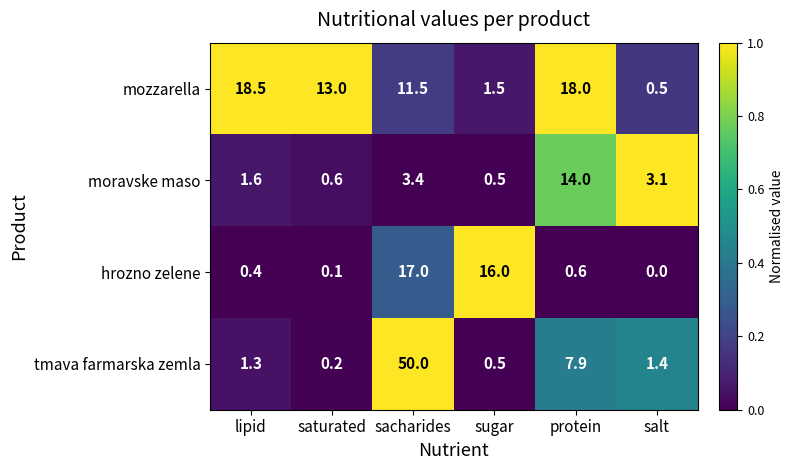

What is the sum of all hrozno zelene values?

34.1